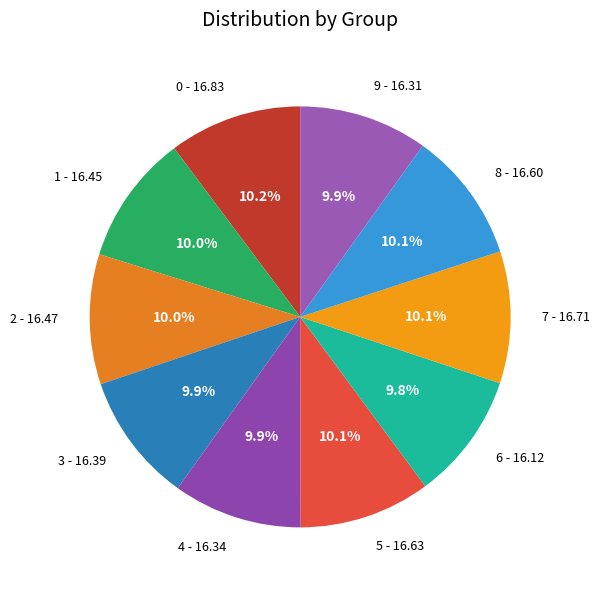

The 2 slice represents 10% of the pie. True or false?

True